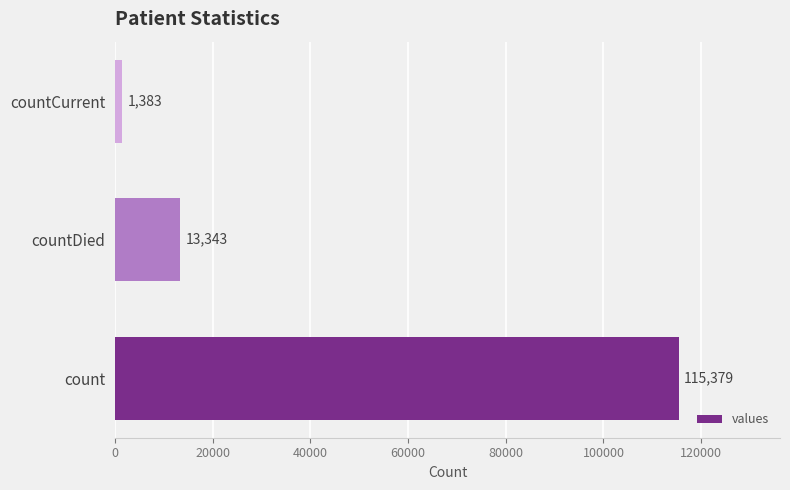

Reading bottom to top, extract all data points from this chart.

count=115379	countDied=13343	countCurrent=1383